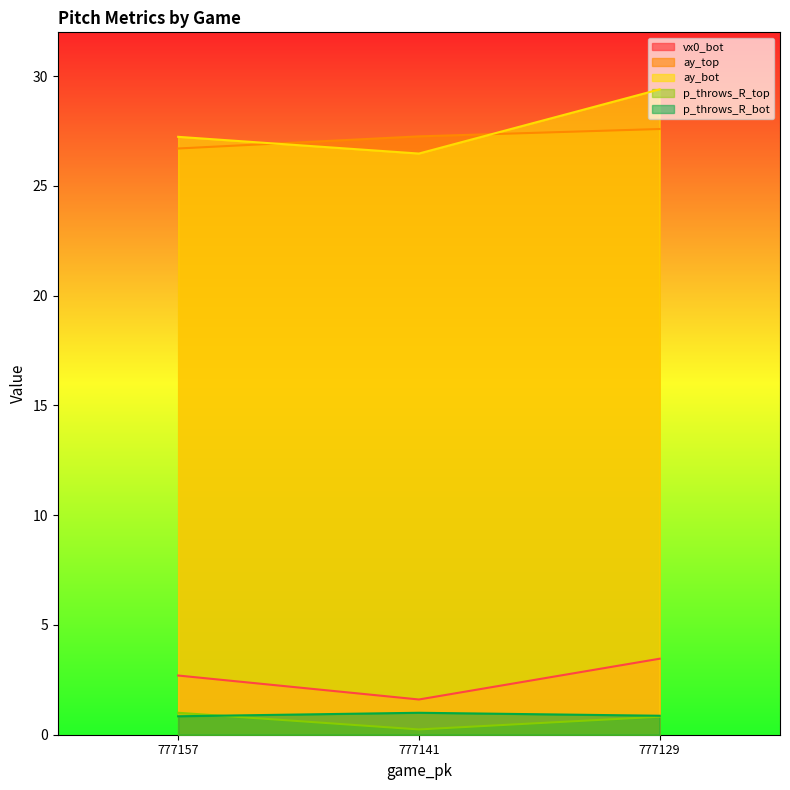

Where does the ay_bot series first go above 27?

777157